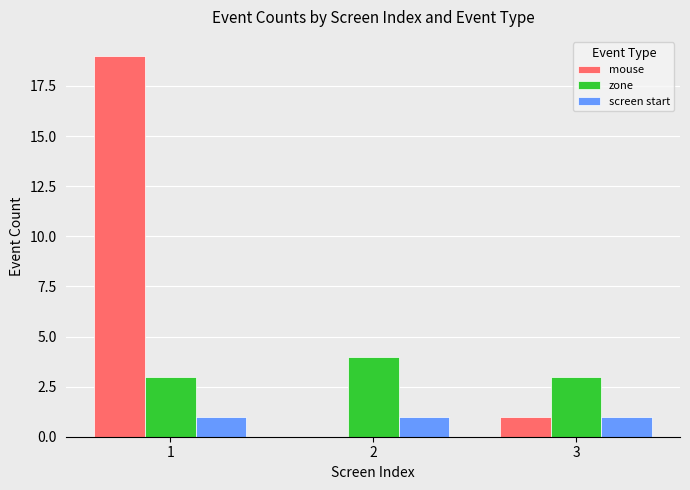

Is the value of mouse at 2 greater than the value of zone at 1?

No